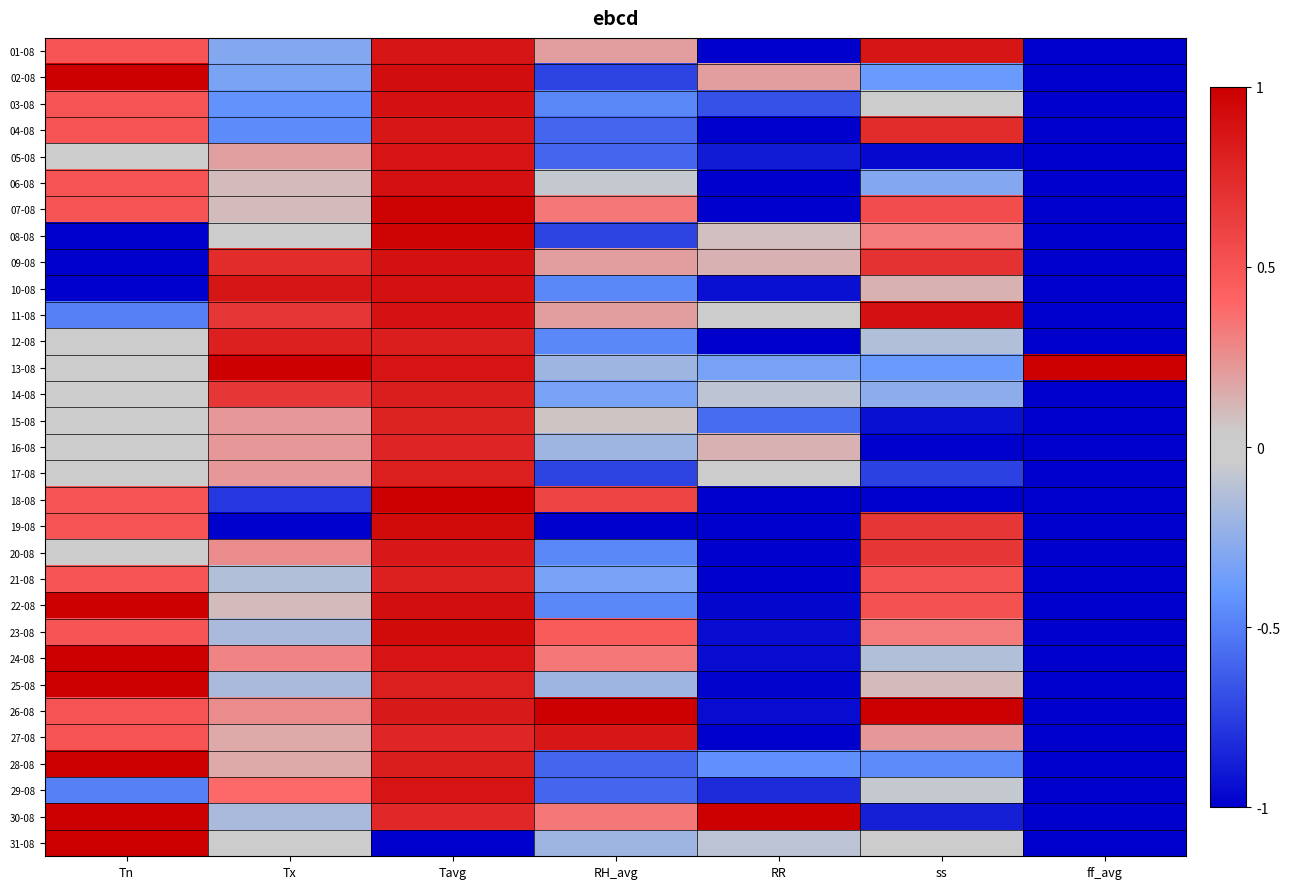

At Tavg, list the series in order from largest to smallest.

18-08, 07-08, 08-08, 19-08, 23-08, 02-08, 22-08, 03-08, 10-08, 06-08, 09-08, 11-08, 05-08, 13-08, 24-08, 29-08, 01-08, 04-08, 20-08, 26-08, 12-08, 14-08, 28-08, 17-08, 25-08, 21-08, 15-08, 16-08, 27-08, 30-08, 31-08